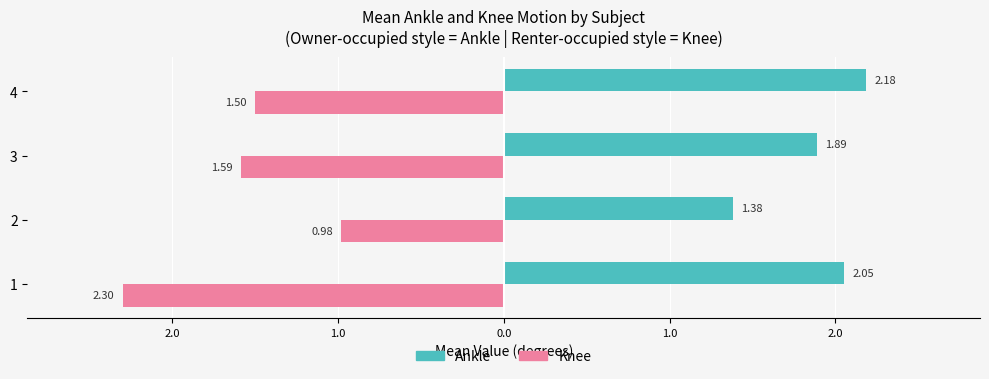

What is the label of the 2nd bar from the right?

1.0